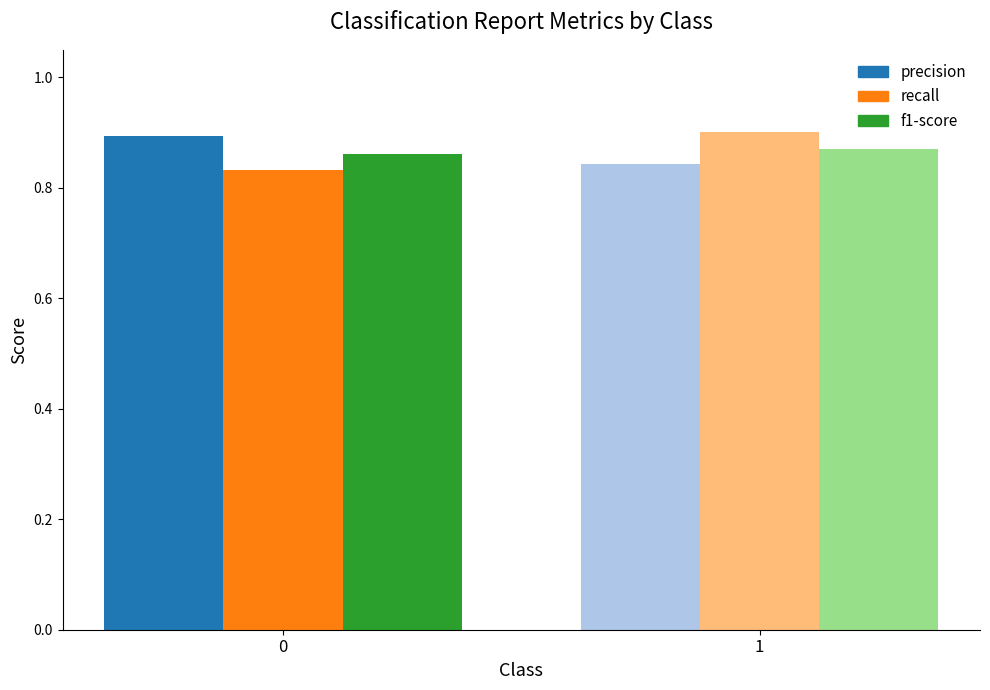

The recall series shows 0.9 at 1. True or false?

True